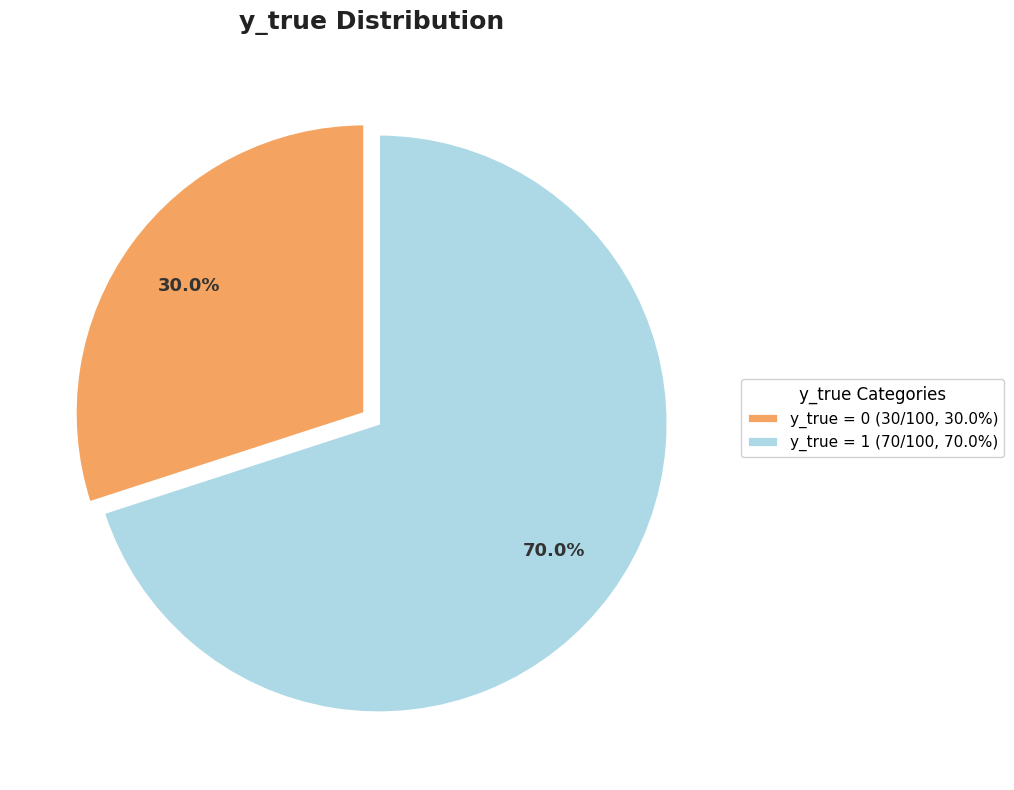

Which has a higher value, y_true = 0 (30/100, 30.0%) or y_true = 1 (70/100, 70.0%)?

y_true = 1 (70/100, 70.0%)